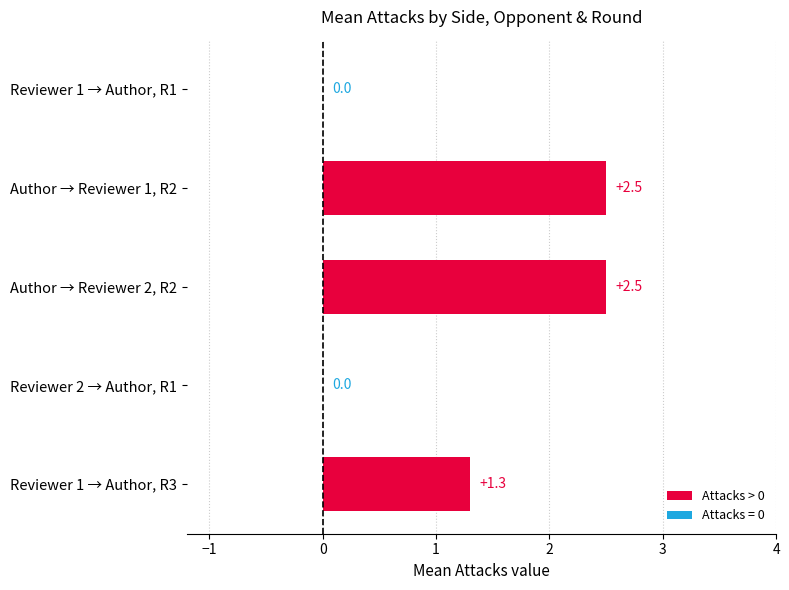

What is the sum of the values at Reviewer 2 → Author, R1 and Reviewer 1 → Author, R3?

1.3